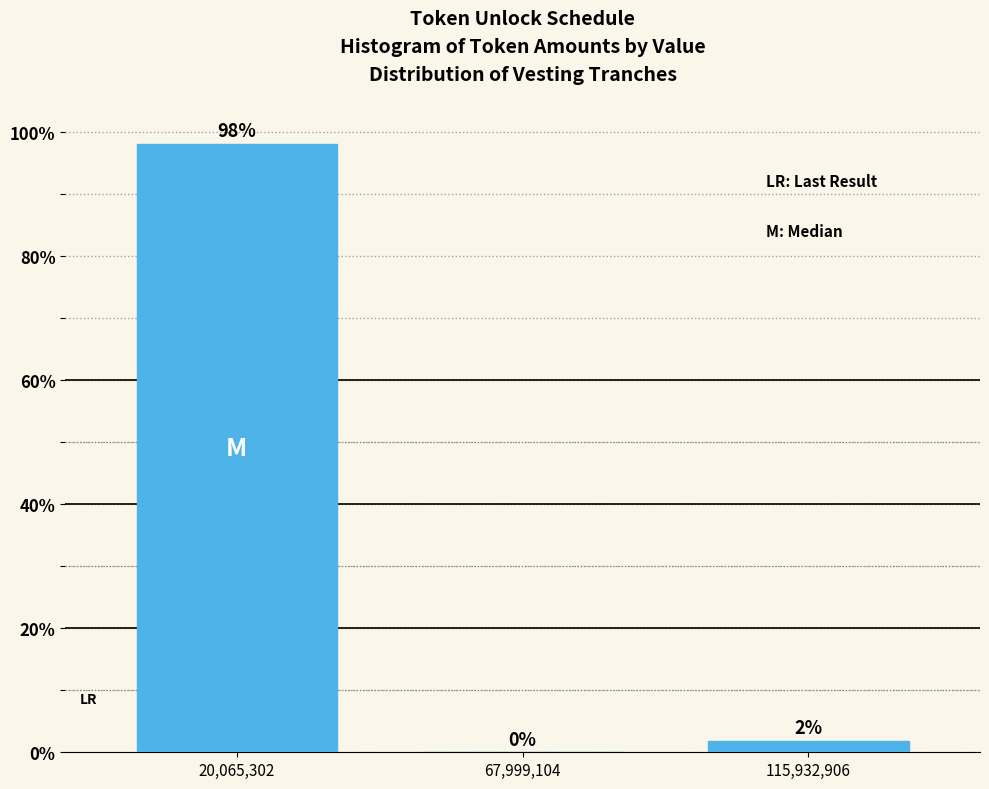

What is the sum of the values at 20,065,302 and 115,932,906?

100.0